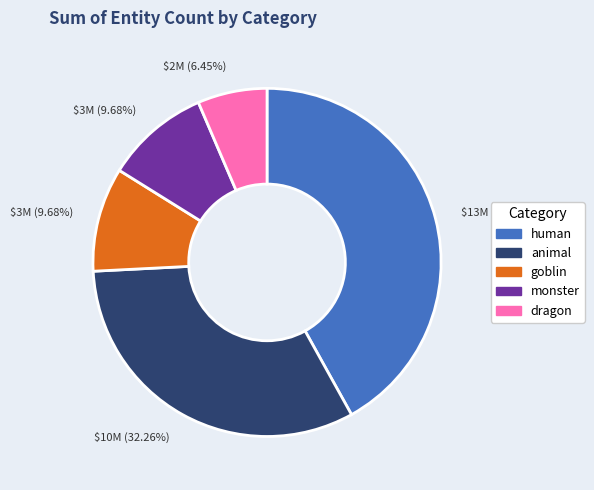

Is there any slice that represents more than half of the pie?

No